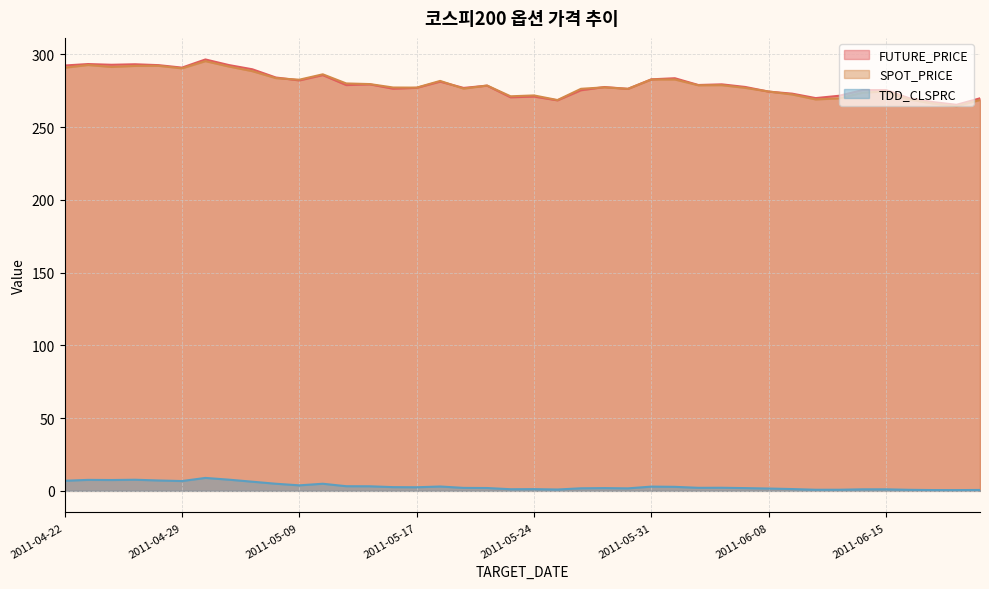

Reading right to left, list all the values displayed in this chart.

FUTURE_PRICE: 269.8	265.4	267.2	269.8	275.4	275.4	271.6	269.9	273.0	274.4	277.6	279.4	278.9	283.6	282.9	276.3	277.6	275.4	268.4	271.0	270.5	278.5	276.9	281.2	277.0	276.4	279.4	278.9	285.8	282.1	284.1	289.8	292.6	296.5	290.9	292.6	293.2	292.9	293.4	292.4
SPOT_PRICE: 268.6	264.4	266.2	268.9	274.5	273.7	269.8	269.0	272.4	274.5	277.0	278.8	278.8	282.8	282.8	276.3	277.4	276.3	268.6	271.8	271.2	278.6	276.5	281.8	277.1	277.2	279.6	280.0	286.3	282.6	283.7	288.5	291.6	295.4	290.4	292.1	292.1	291.4	292.7	290.8
TDD_CLSPRC: 0.6	0.5	0.6	0.7	1.1	1.1	0.8	0.8	1.2	1.6	1.9	2.1	2.1	2.8	2.9	1.7	1.9	1.8	0.9	1.2	1.1	2.0	2.0	3.0	2.5	2.6	3.1	3.2	4.9	3.8	4.9	6.3	7.7	8.9	6.8	7.2	7.7	7.5	7.5	7.0